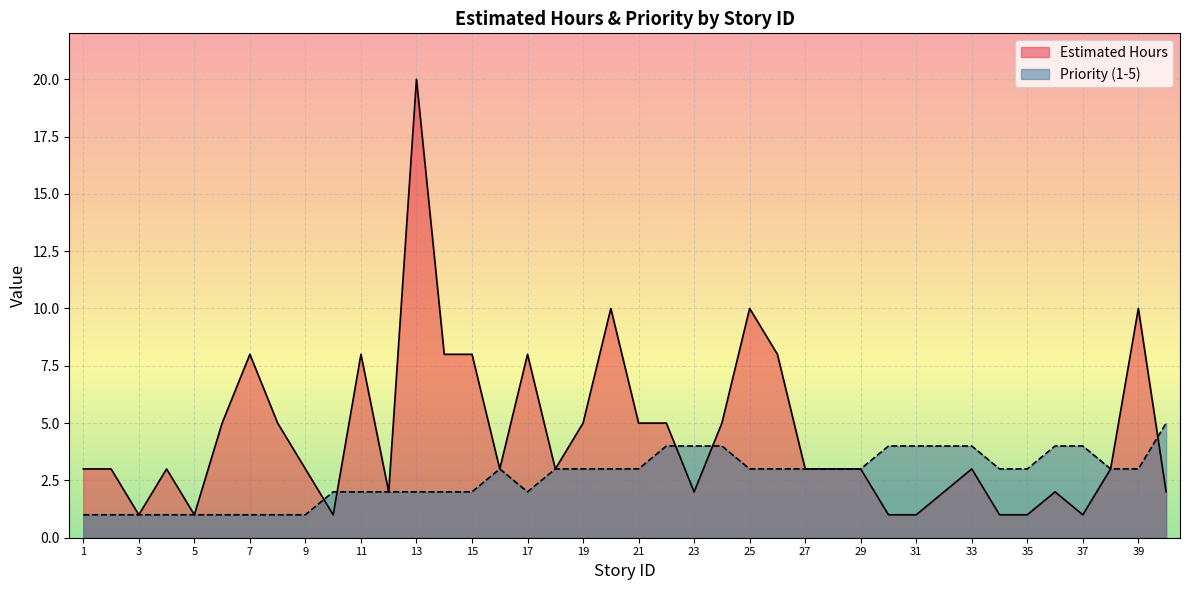

What is the difference between the maximum and second lowest values in the Estimated Hours series?

19